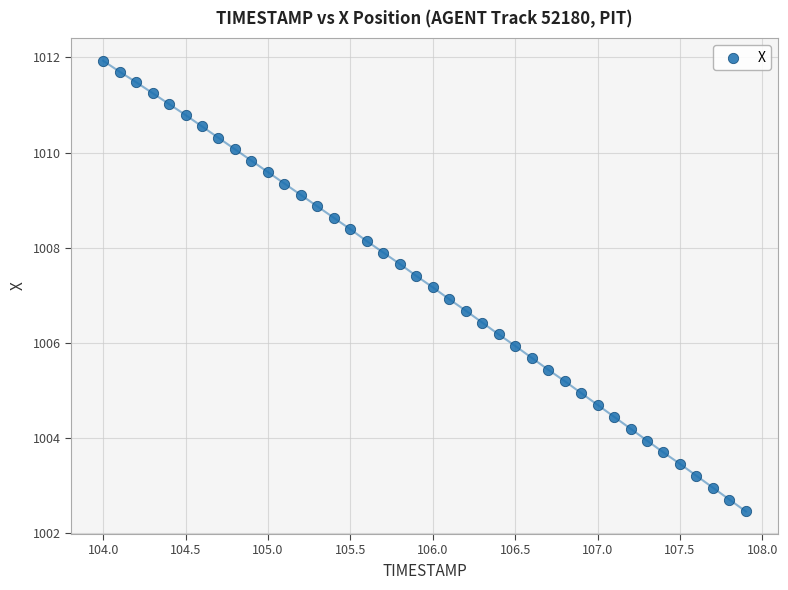

What is the range of Y values (max minus min)?

9.5